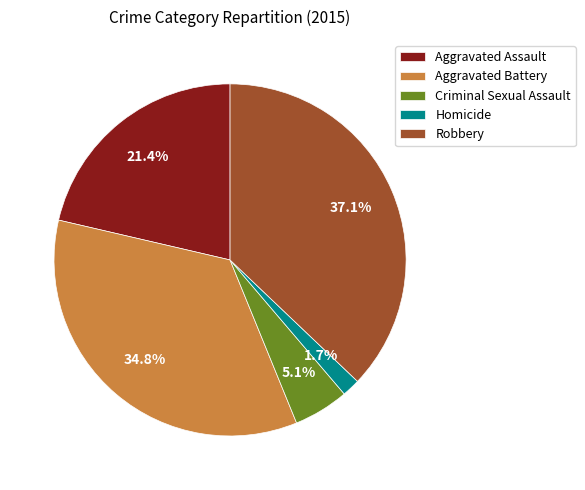

Is the sum of Homicide and Criminal Sexual Assault greater than half?

No